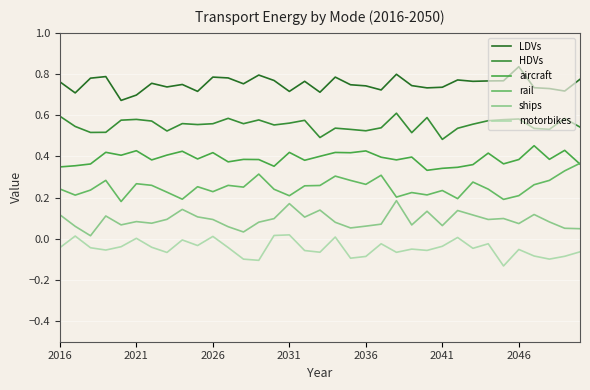

List the series in order of their overall mean, lowest first.

motorbikes, ships, rail, aircraft, HDVs, LDVs